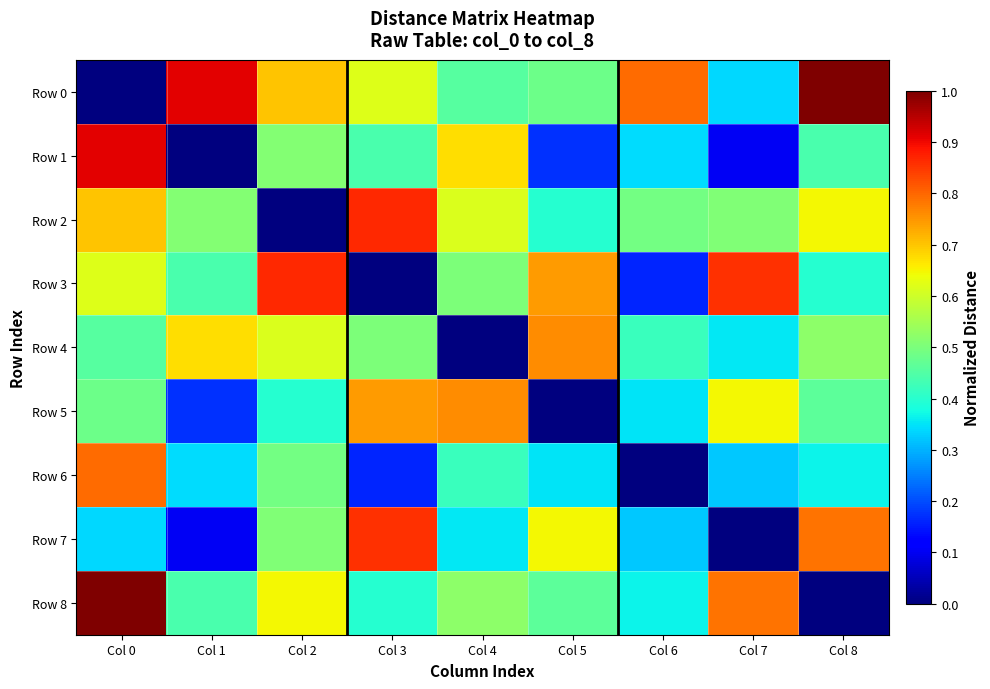

How many series are shown in this chart?

9